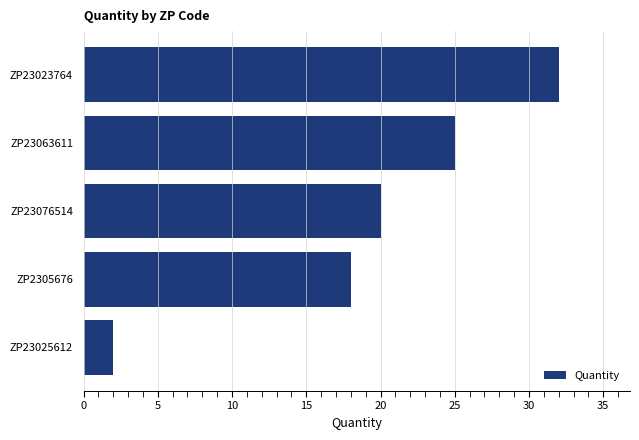

What is the sum of all values?

97